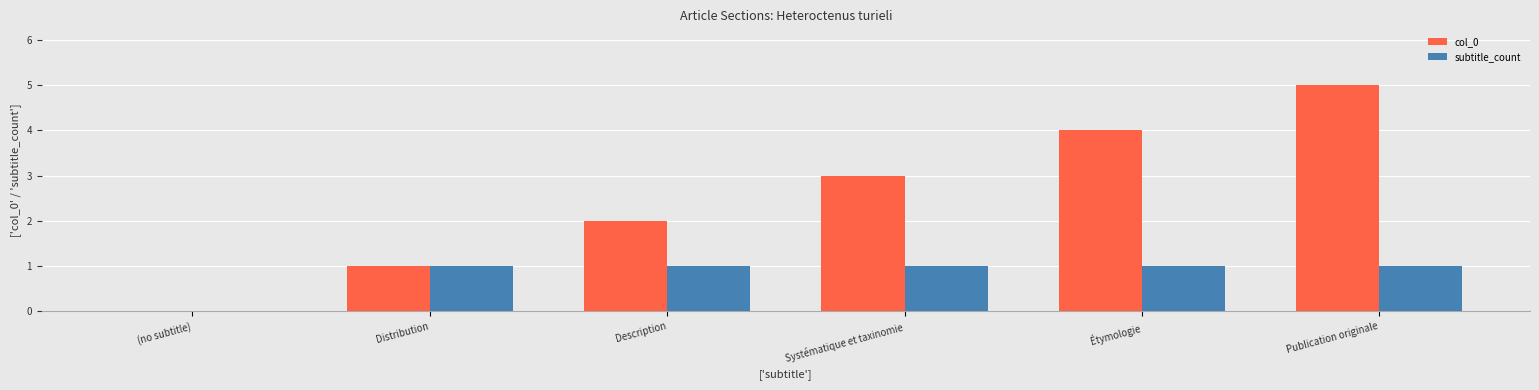

What is the greatest value displayed?

5